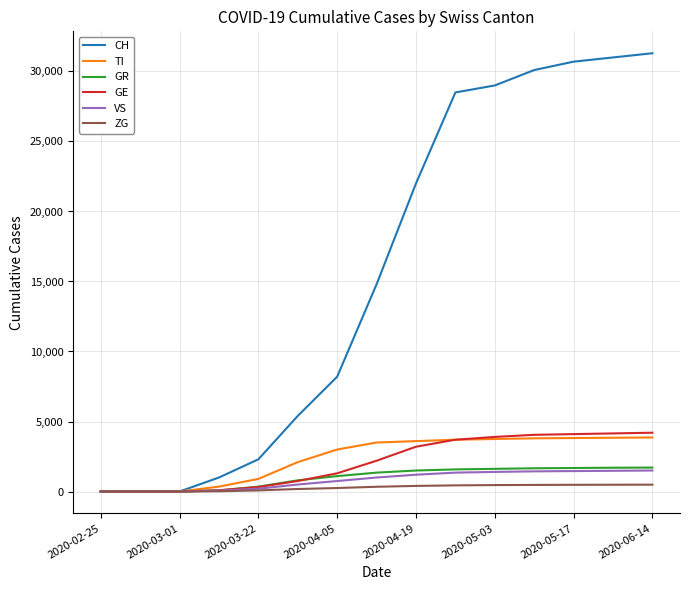

Which series has the largest total across all categories?

CH